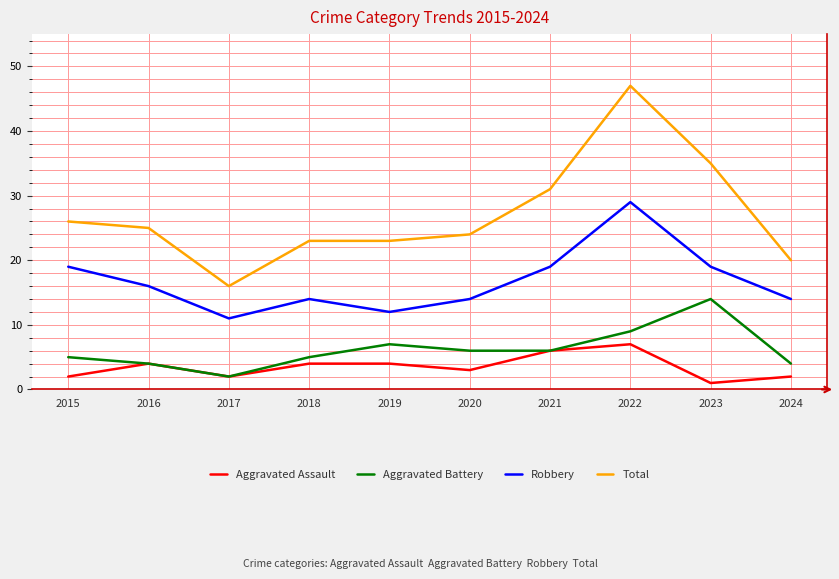

Which label corresponds to the largest value in the chart?

2022